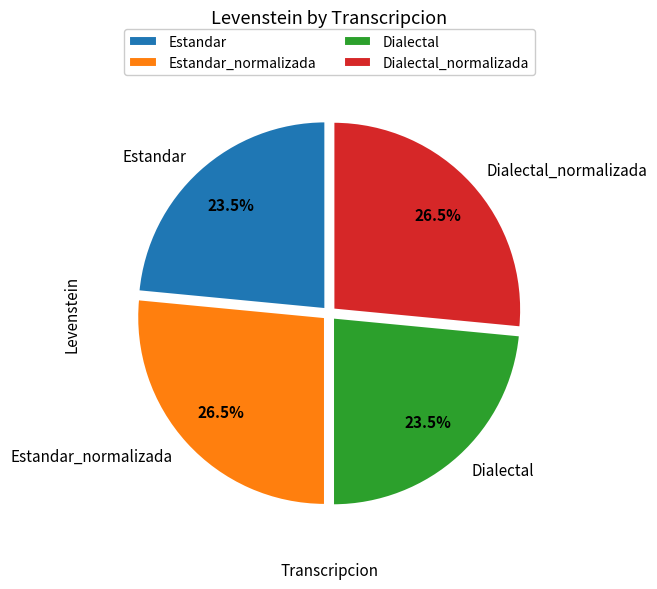

Does any single category account for the majority?

No